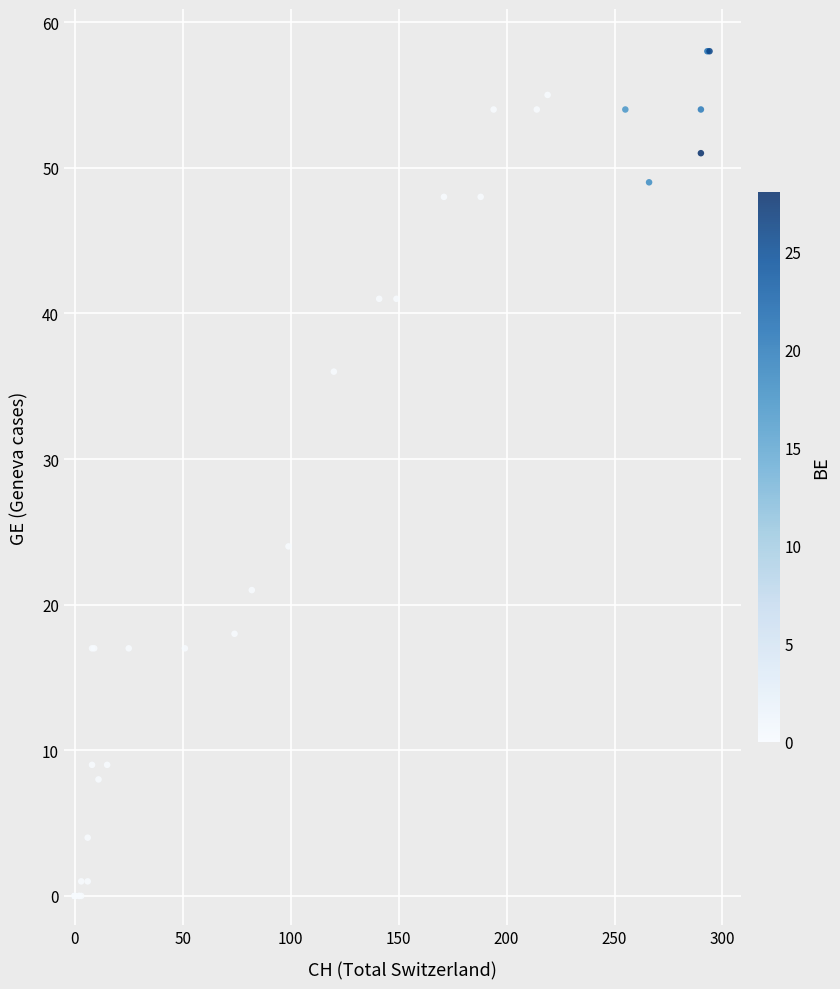

What Y value in the scatter plot is closest to 29?

24